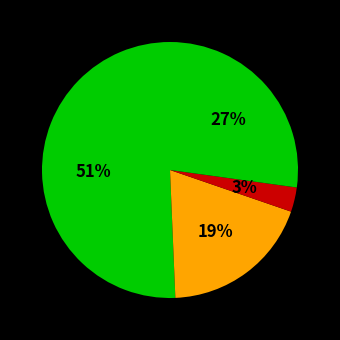

How many segments does this pie chart have?

4